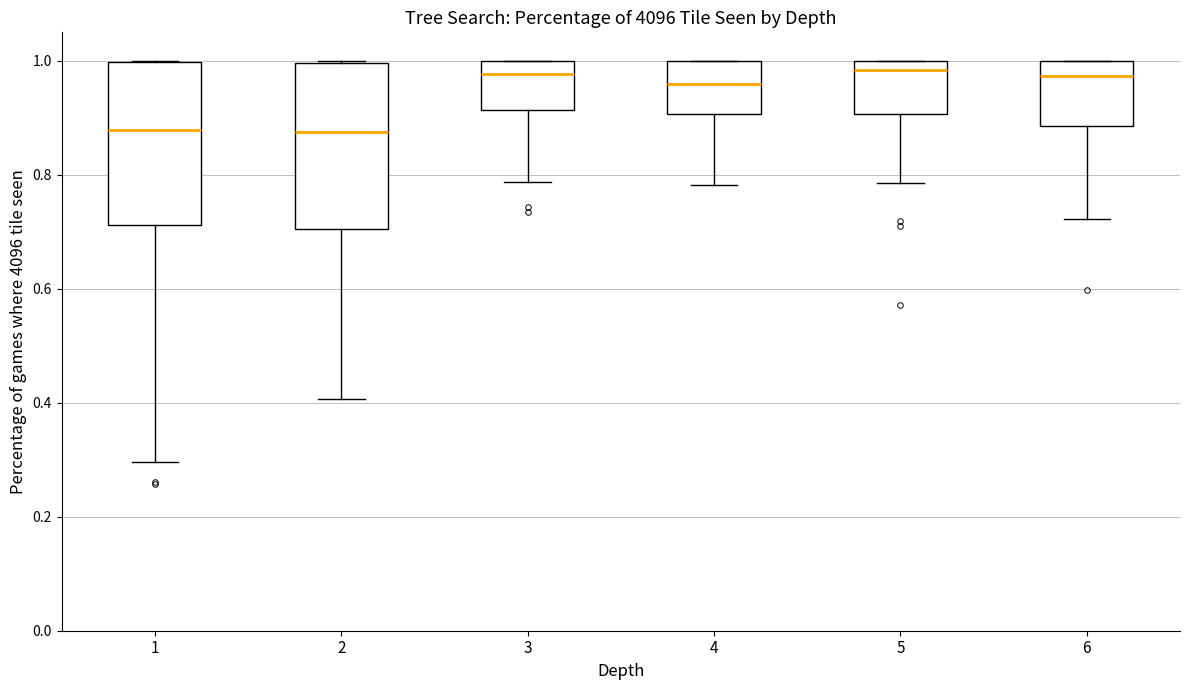

Reading left to right, read every box against the y-axis: the position of its median line, the range the box covers, and the ends of its whiskers. The values are not printed on the chart, so give them approximately, as read against the axis.

1: median 0.88, box 0.72 to 1.00, whiskers 0.30 to 1.00
2: median 0.88, box 0.70 to 1.00, whiskers 0.40 to 1.00
3: median 0.98, box 0.92 to 1.00, whiskers 0.78 to 1.00
4: median 0.96, box 0.90 to 1.00, whiskers 0.78 to 1.00
5: median 0.98, box 0.90 to 1.00, whiskers 0.78 to 1.00
6: median 0.98, box 0.88 to 1.00, whiskers 0.72 to 1.00